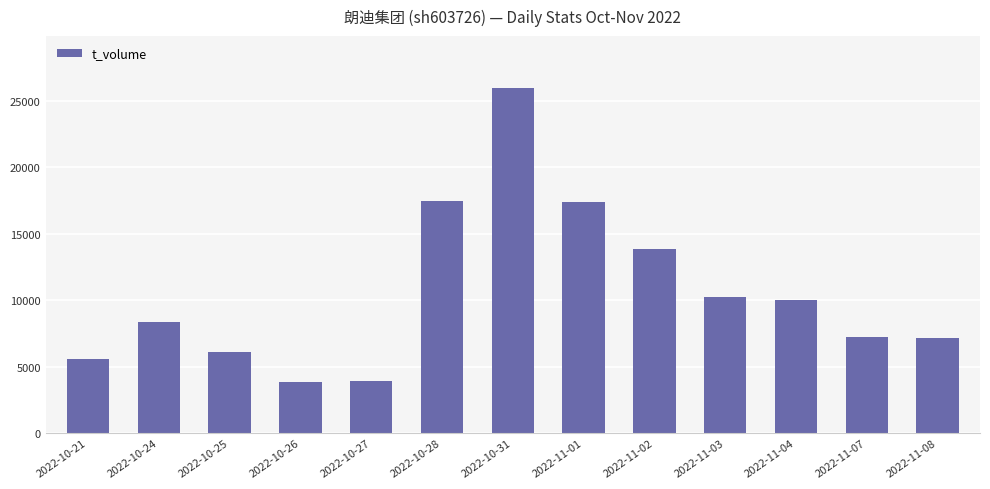

What is the greatest value displayed?

25960